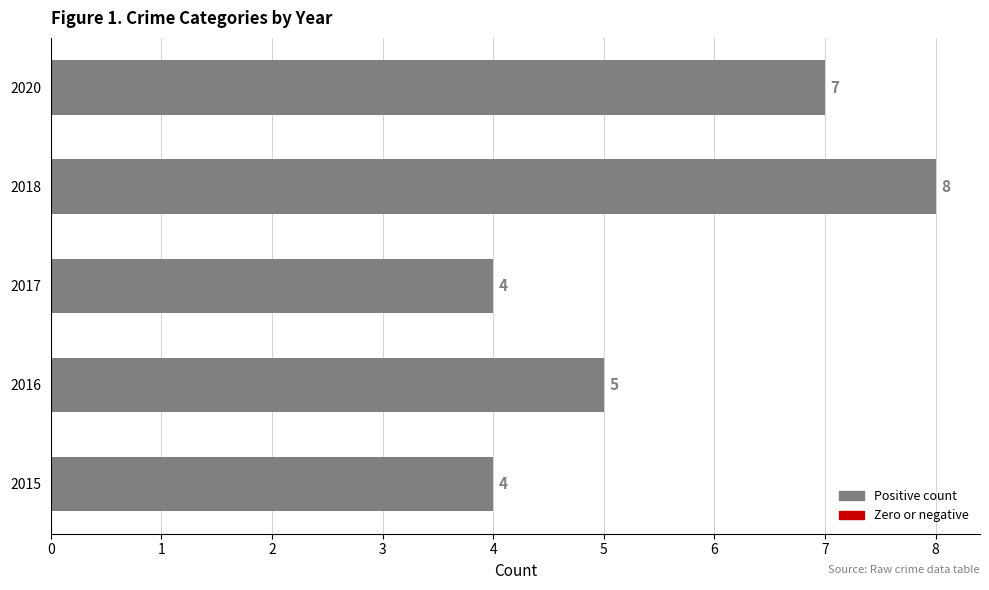

What is the smallest value displayed?

4